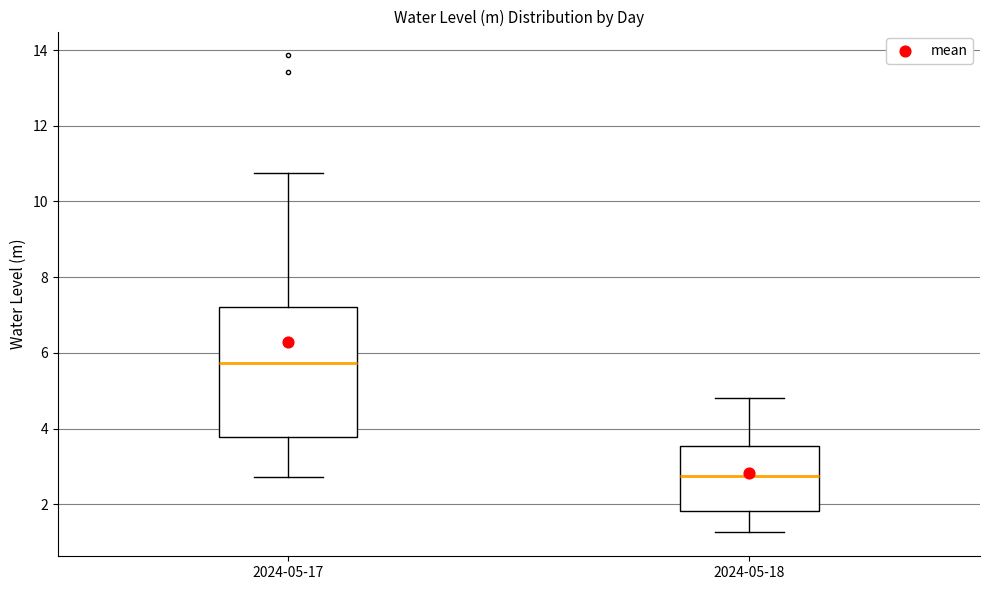

Which box is the tallest, from its lower edge to its upper edge?

2024-05-17